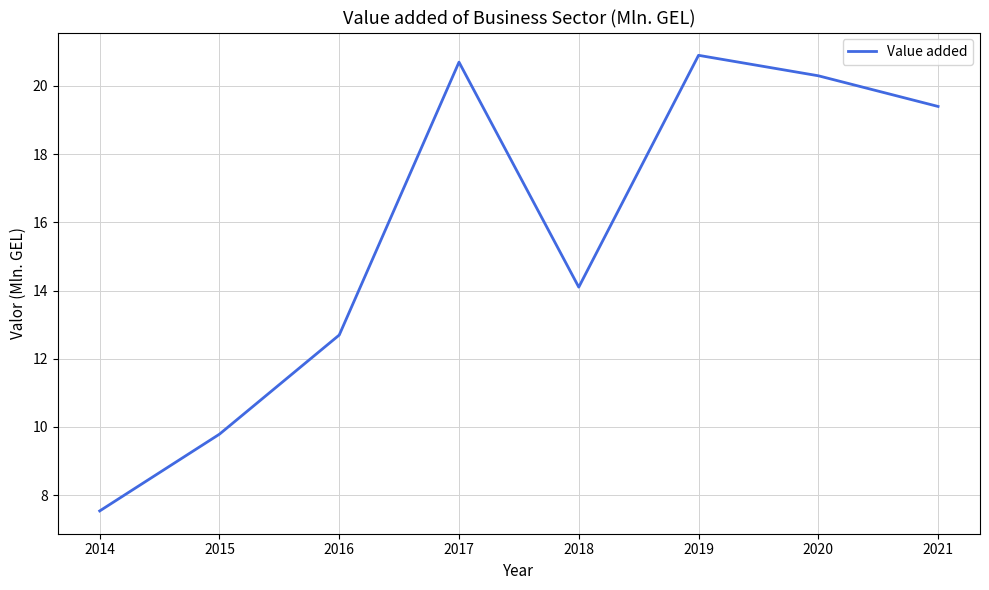

Reading right to left, extract all data points from this chart.

19.4	20.3	20.9	14.1	20.7	12.7	9.8	7.5